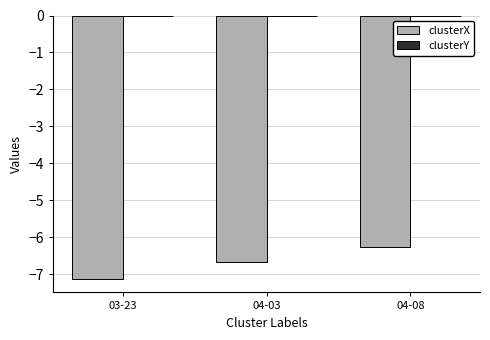

Between 03-23 and 04-08, which series saw the biggest shift?

clusterX